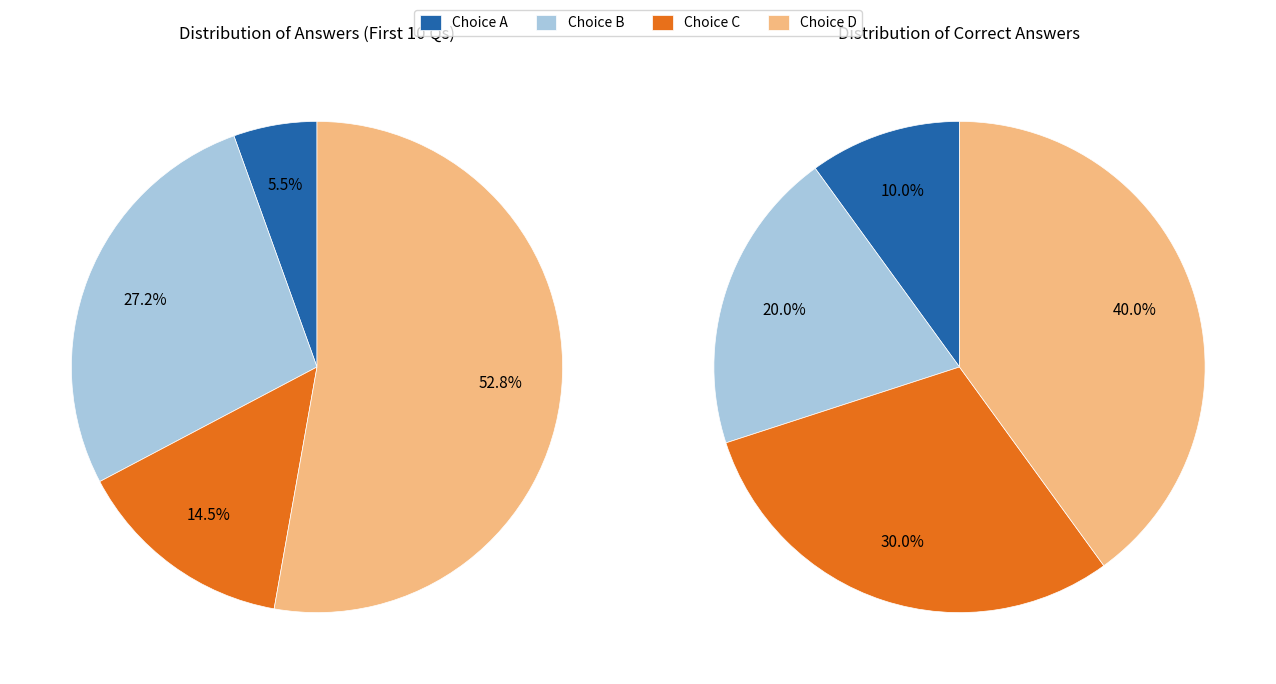

Rank the series by their average value, from highest to lowest.

D, B, C, A